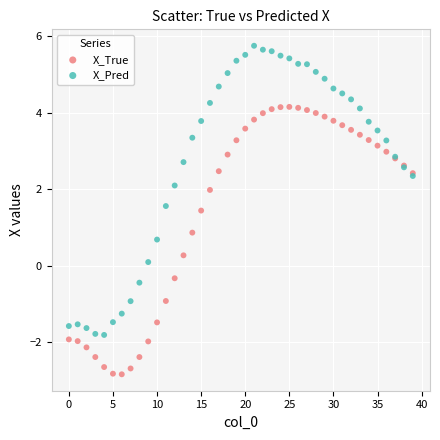

Across all series, what Y value is closest to 1?

0.9